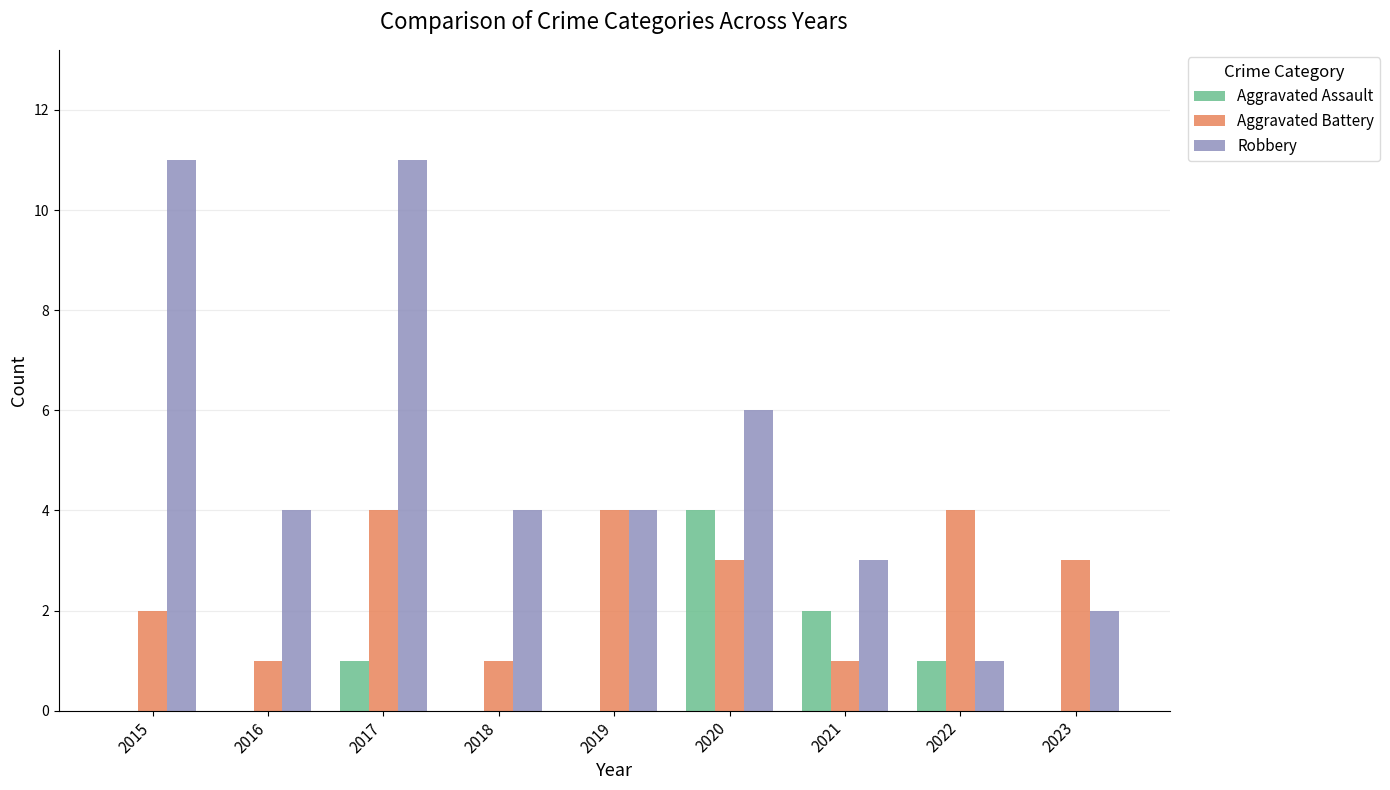

Reading right to left, what are all the values shown in this chart?

Aggravated Assault: 0	1	2	4	0	0	1	0	0
Aggravated Battery: 3	4	1	3	4	1	4	1	2
Robbery: 2	1	3	6	4	4	11	4	11